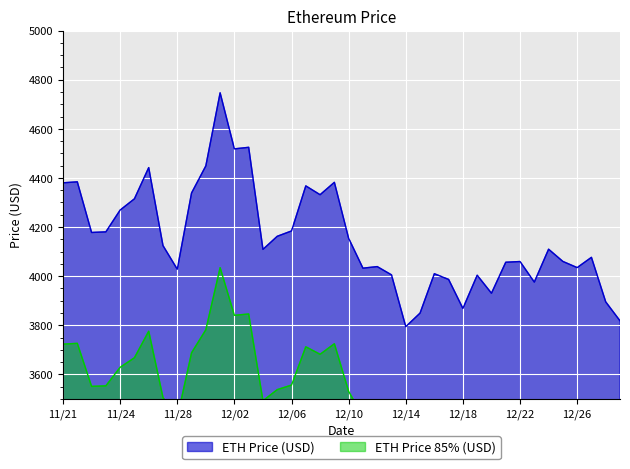

What is the maximum value for ETH Price (USD)?

4746.4